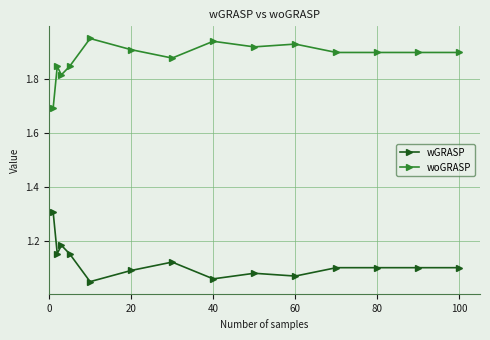

Rank the series by their average value, from lowest to highest.

wGRASP, woGRASP